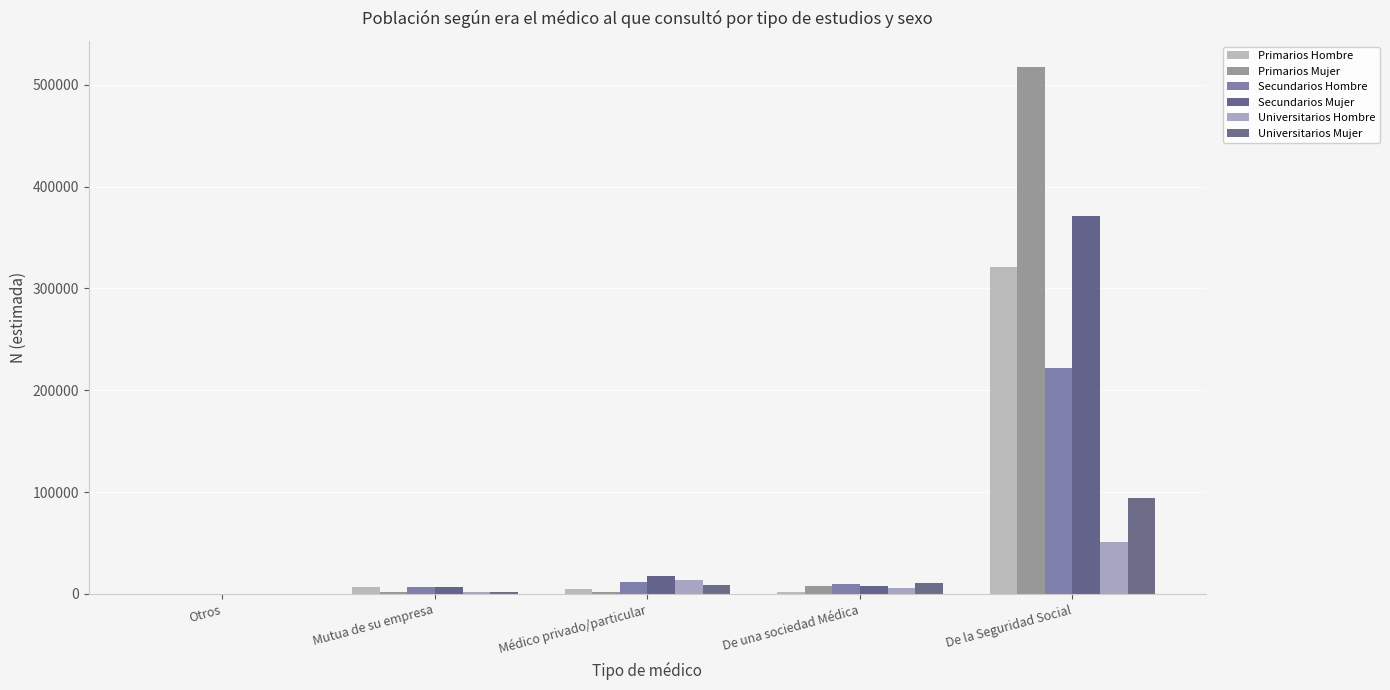

How many categories are shown in the chart?

5